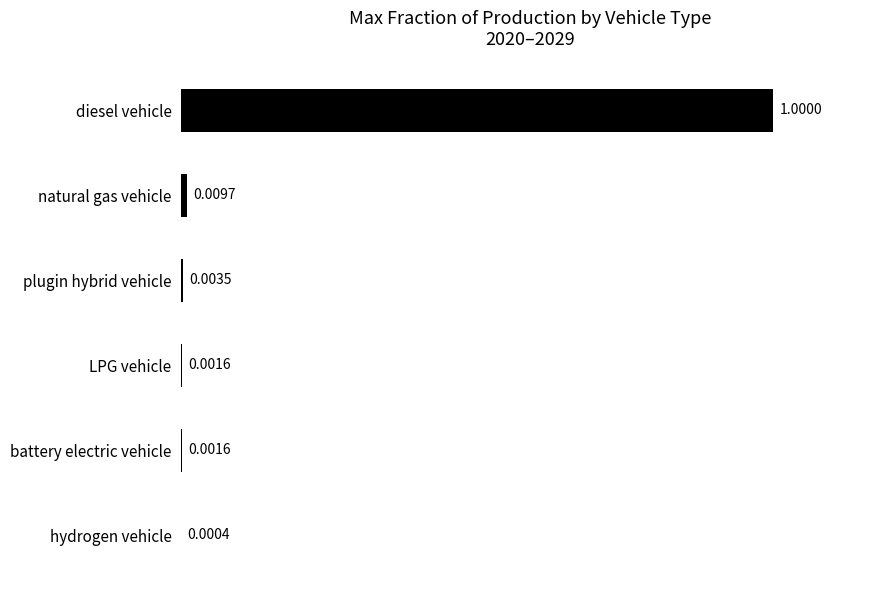

At which label is the value closest to 0?

hydrogen vehicle